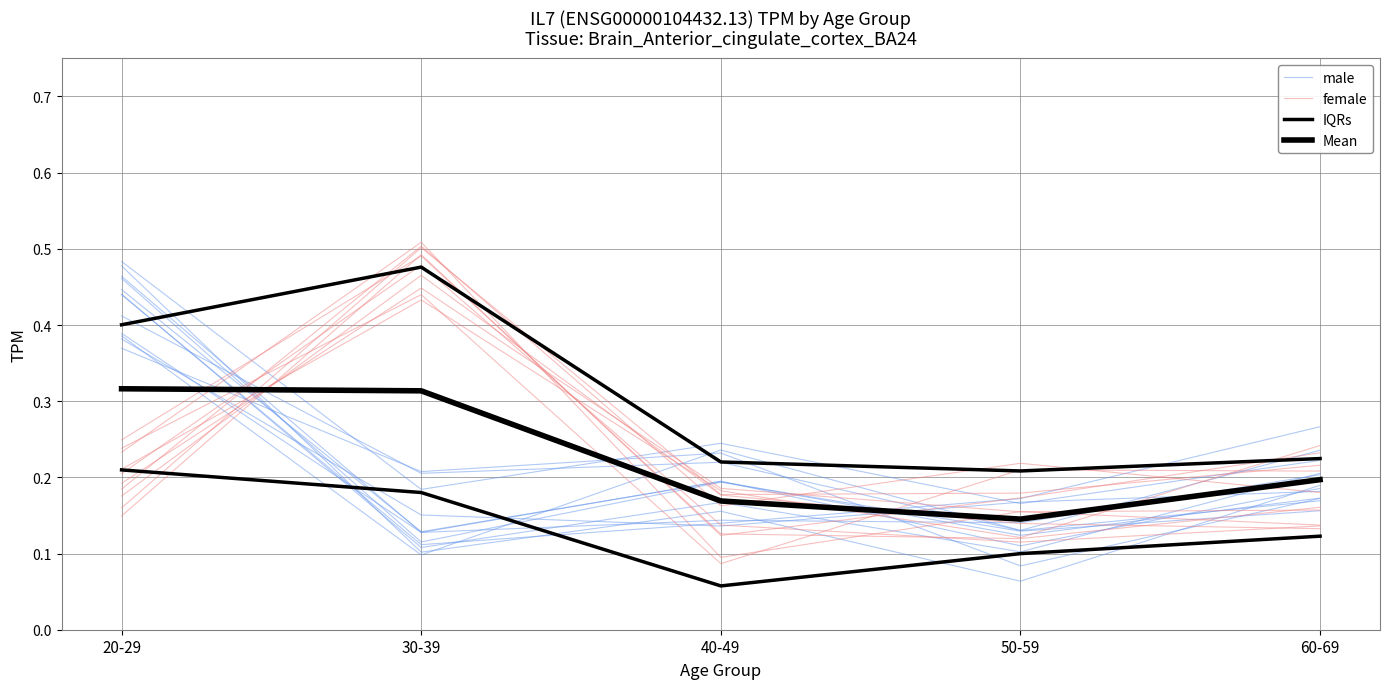

Where is the first local maximum for male?

40-49